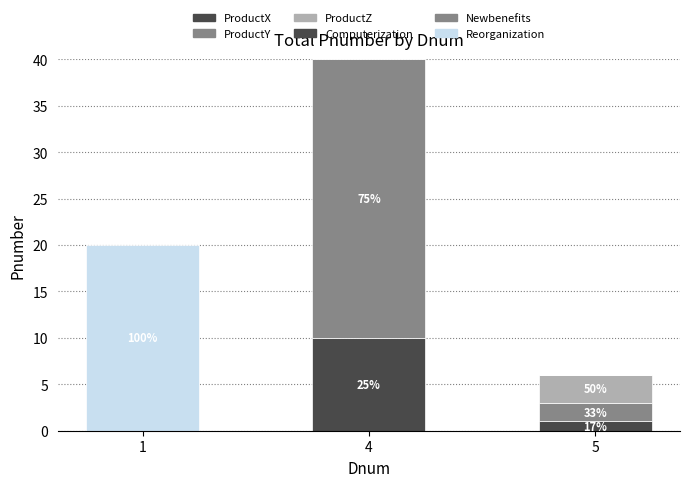

True or false: Newbenefits has a value of 15 at 1.

False